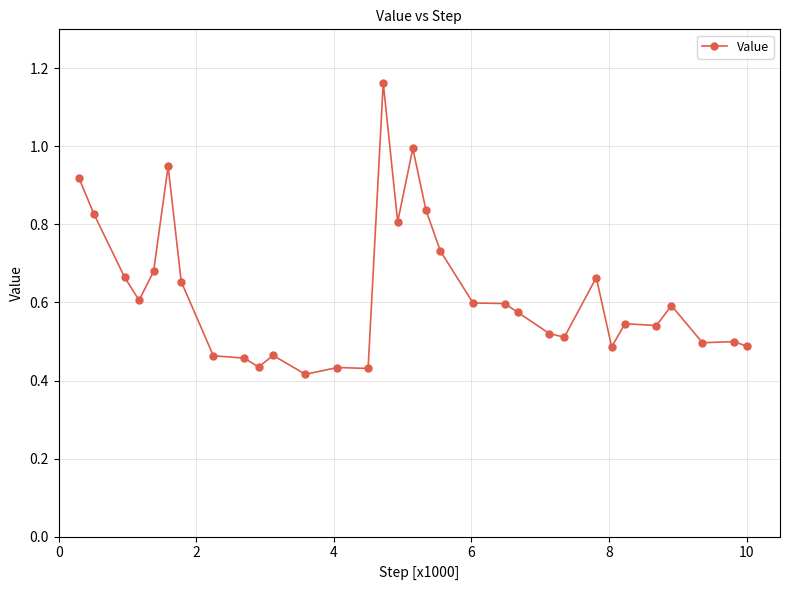

True or false: there are more than 2 points higher than both neighbors.

True